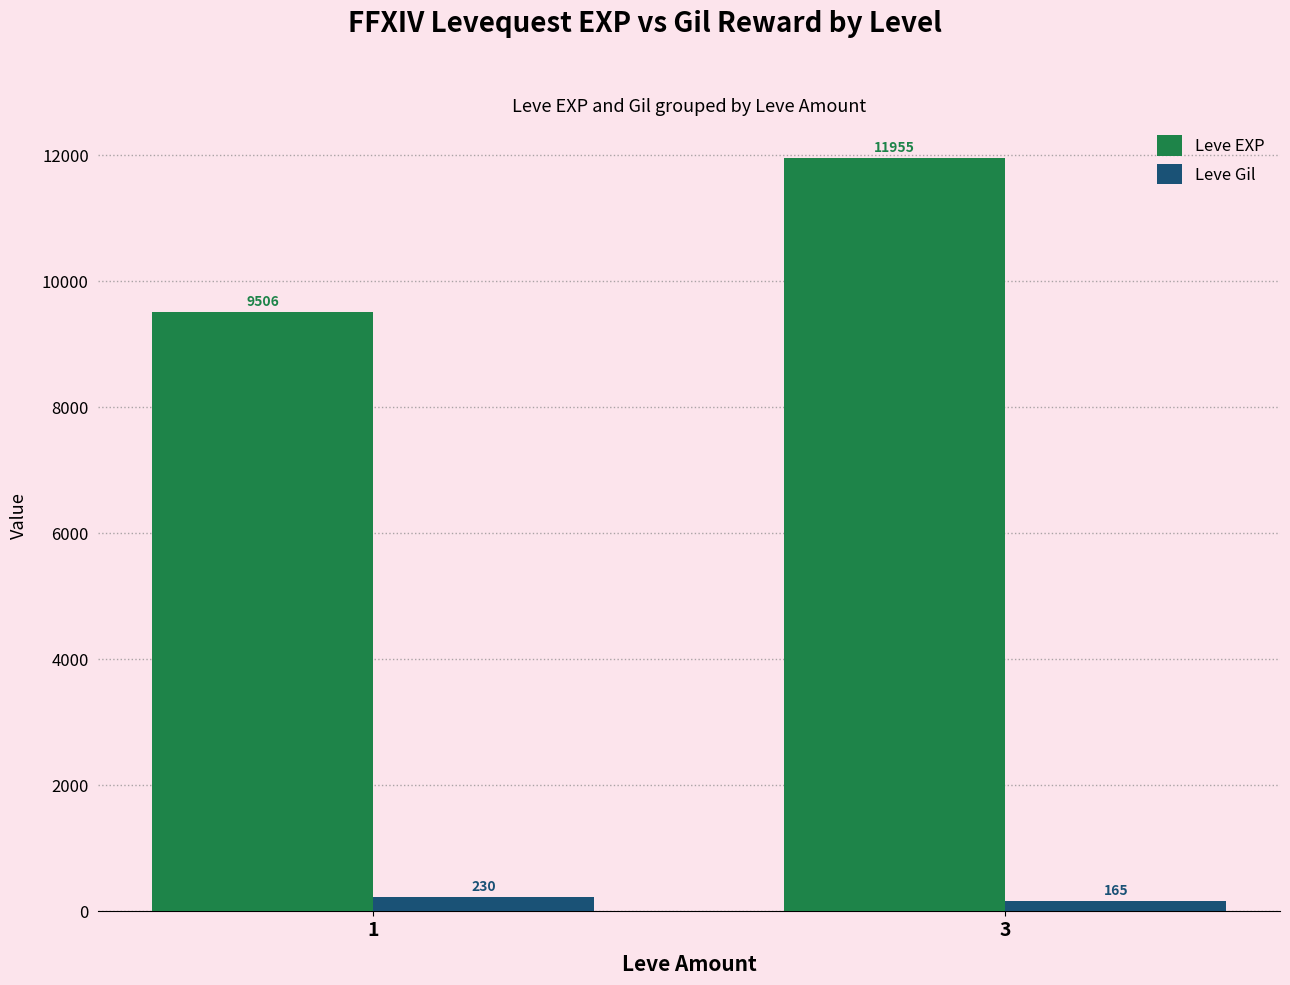

How many bars are there in each group?

2